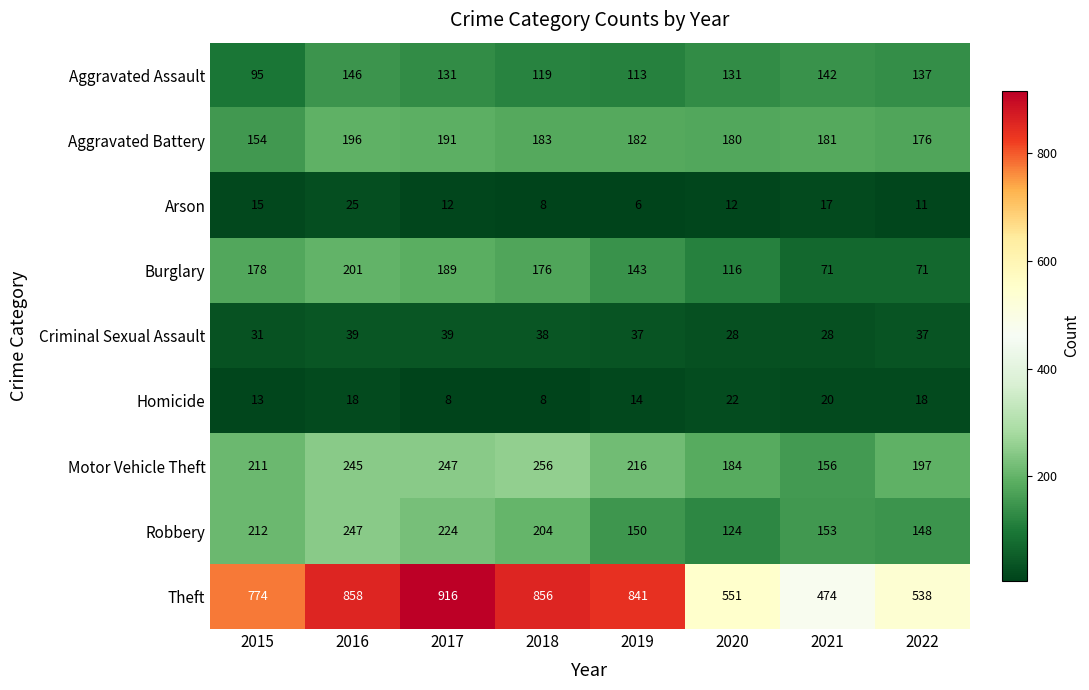

Count the number of categories in the chart.

8